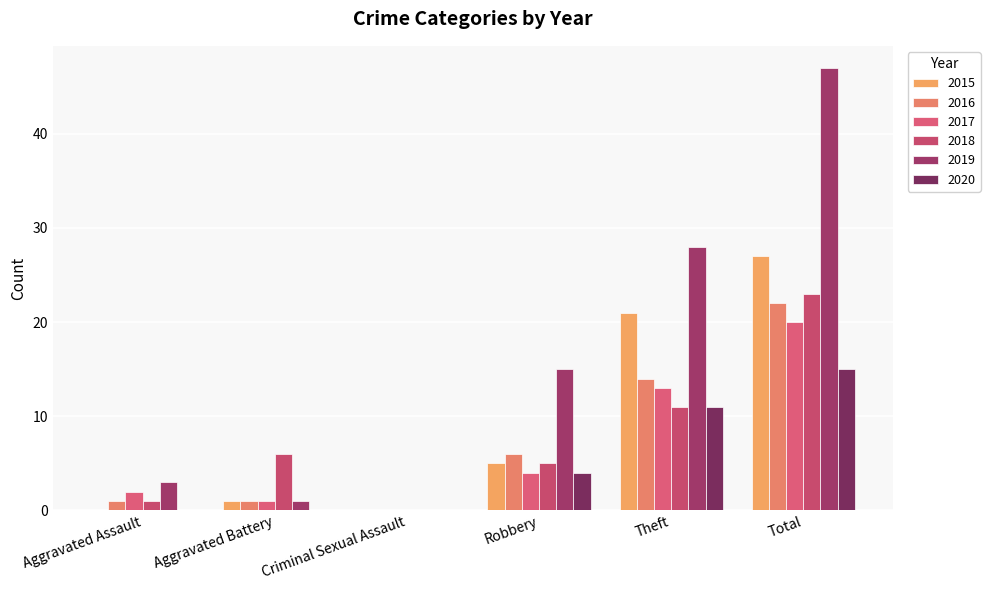

What is the sum of all 2016 values?

44